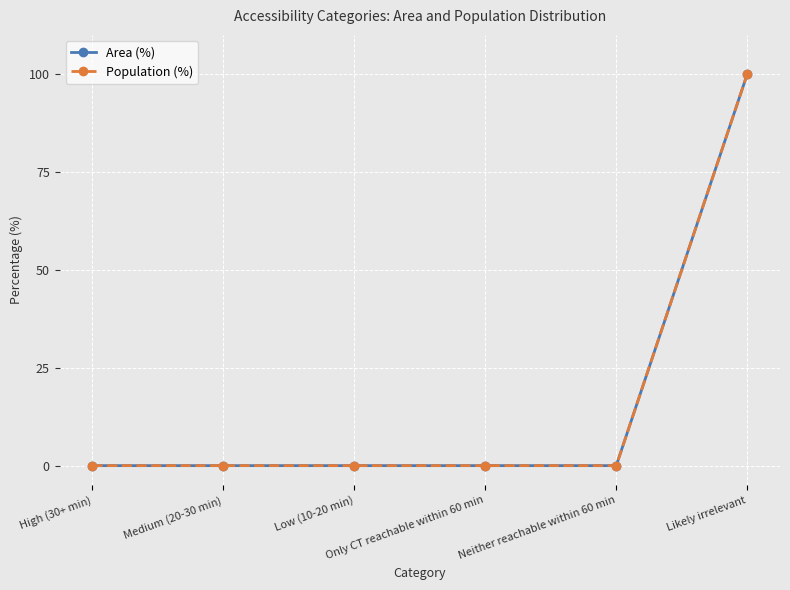

Is this an area chart (filled region under the line)?

No